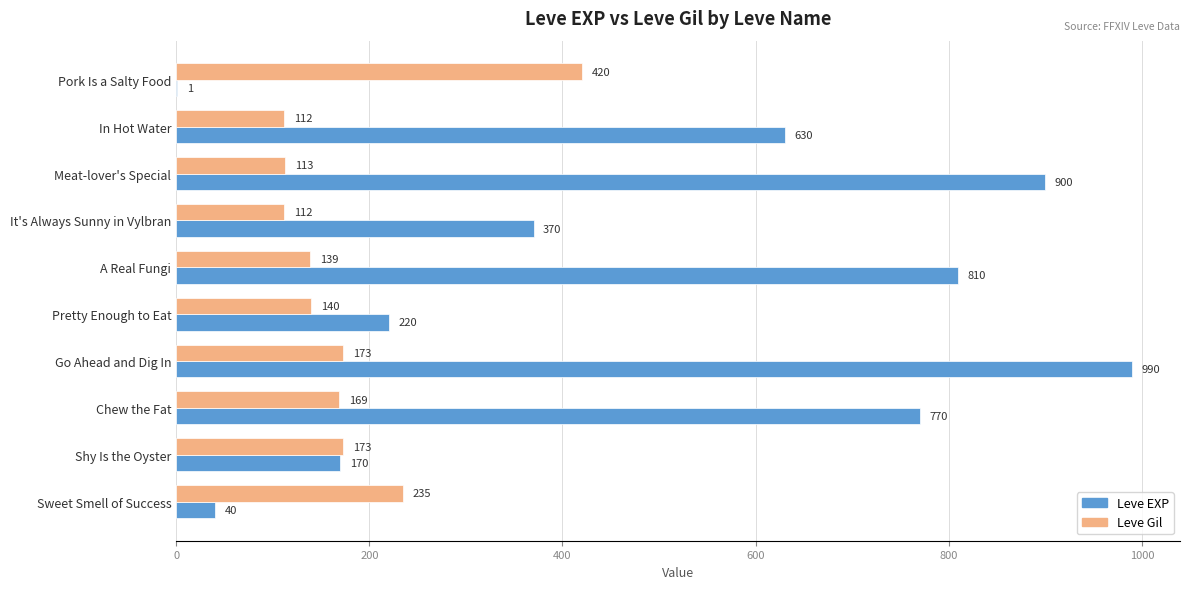

What is the highest value of the Leve Gil series?

420